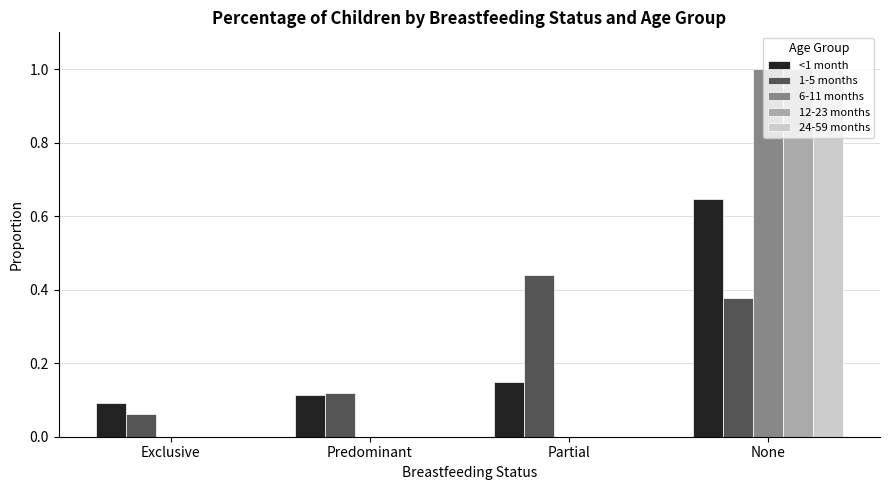

Are the bars horizontal?

No